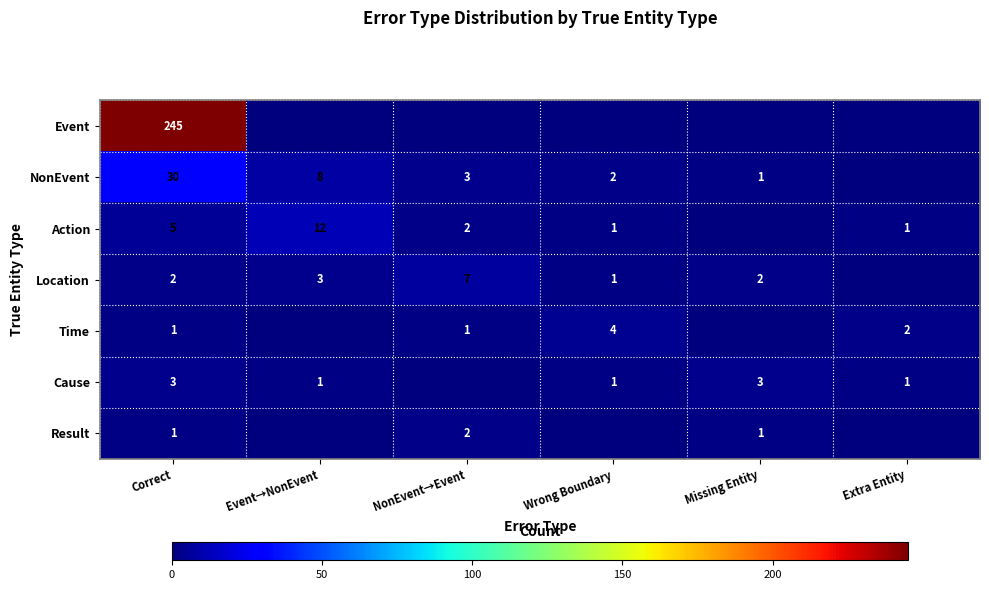

True or false: Result has a value of -1 at Event→NonEvent.

False